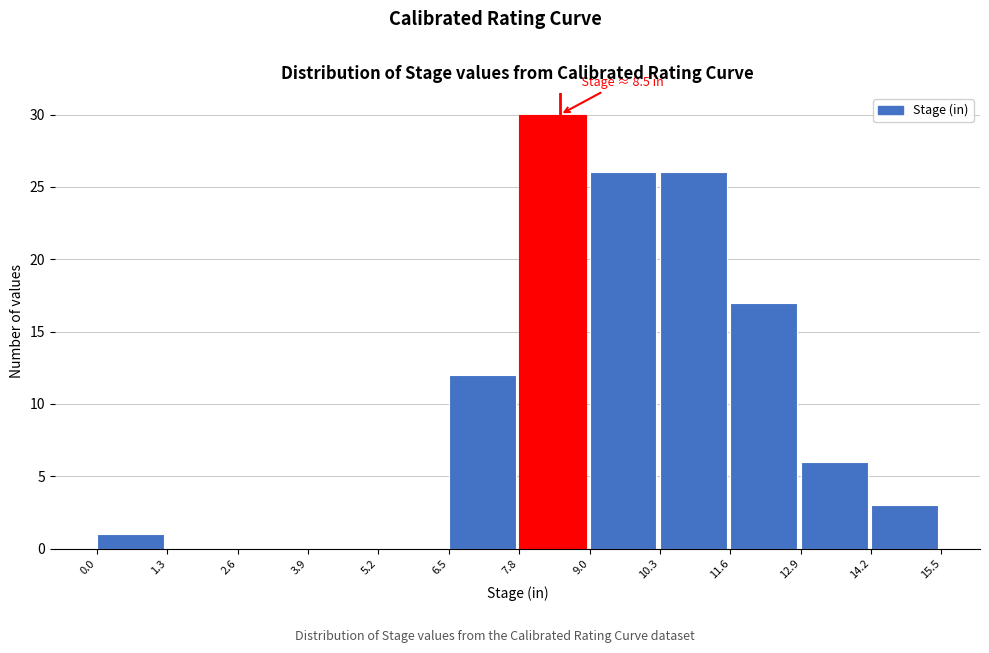

Over which range of the x-axis is the bar tallest?

7.8 to 9.0